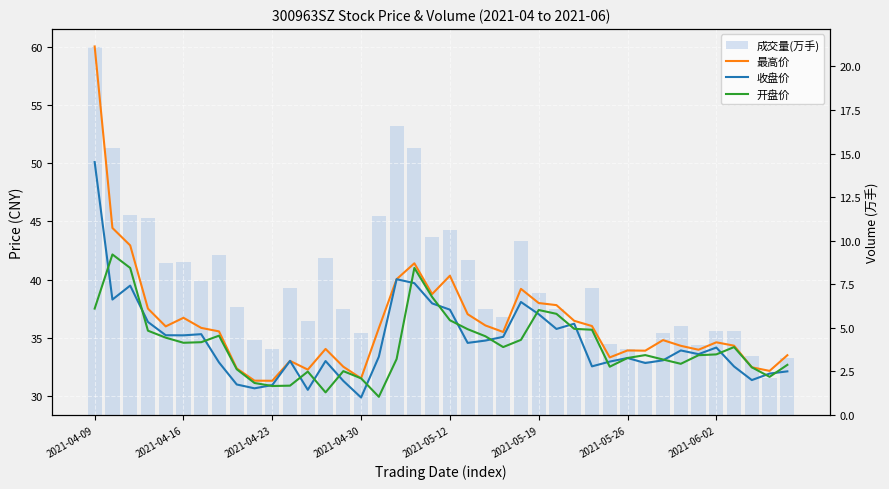

Does the chart contain any negative values?

No